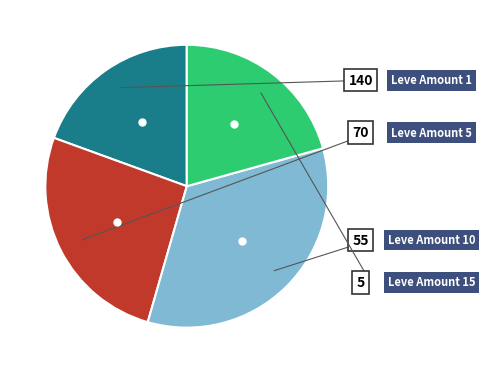

Is there any slice that represents more than half of the pie?

No